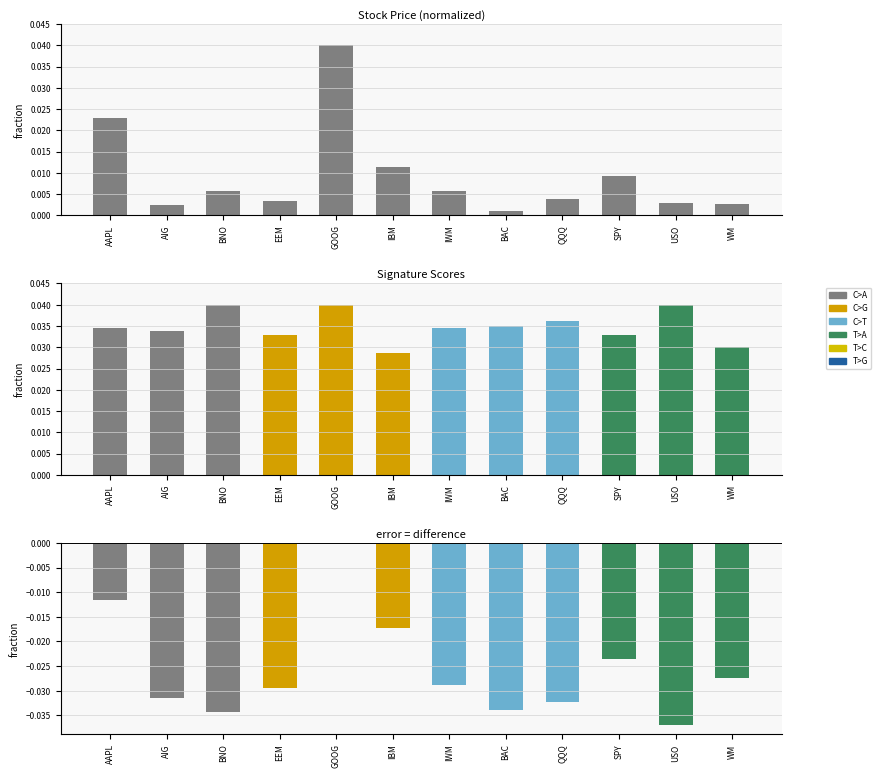

The value of C>A at USO is 0.0. True or false?

True